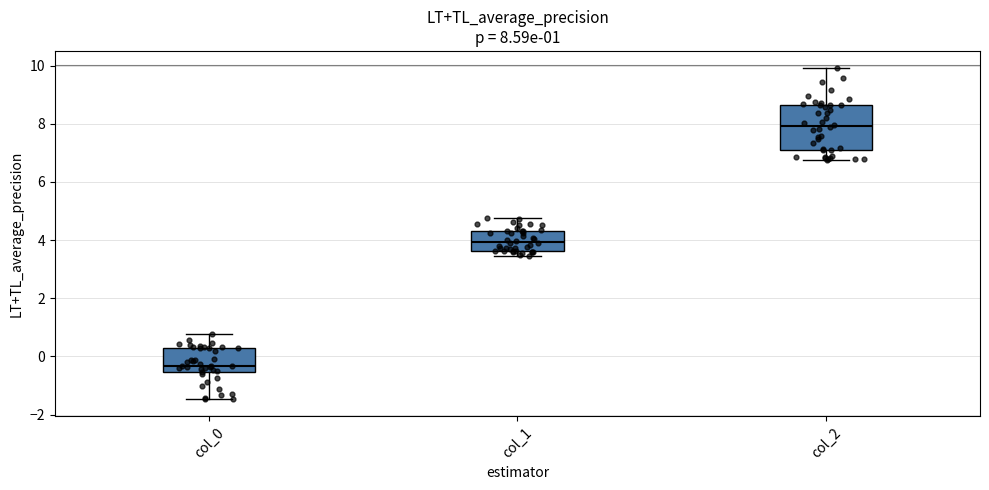

Comparing the boxes themselves (not the whiskers), which one is the tallest?

col_2